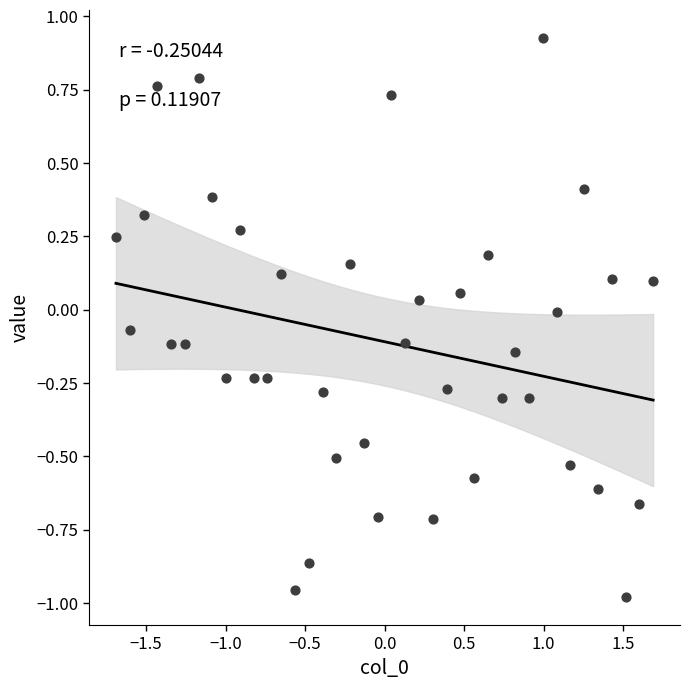

What is the range of X values (max minus min)?

3.4